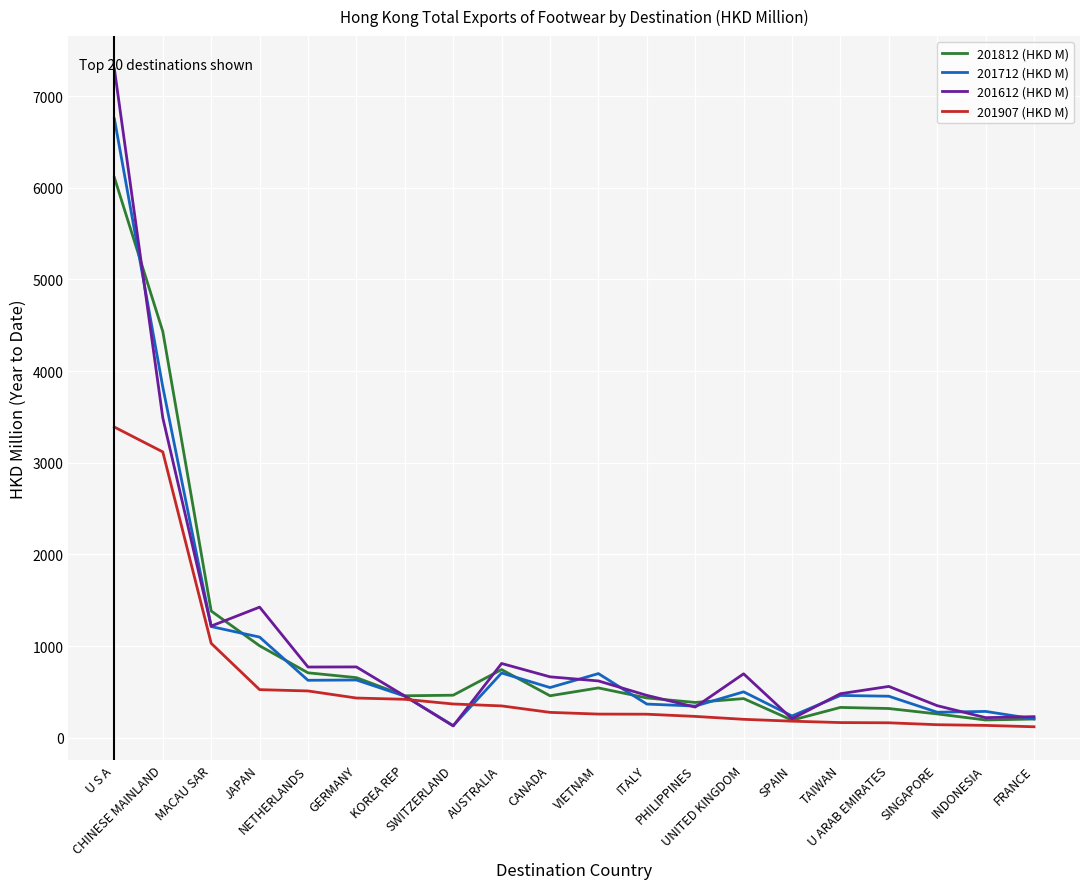

What is the average value of the 201907 (HKD M) series?

613.3